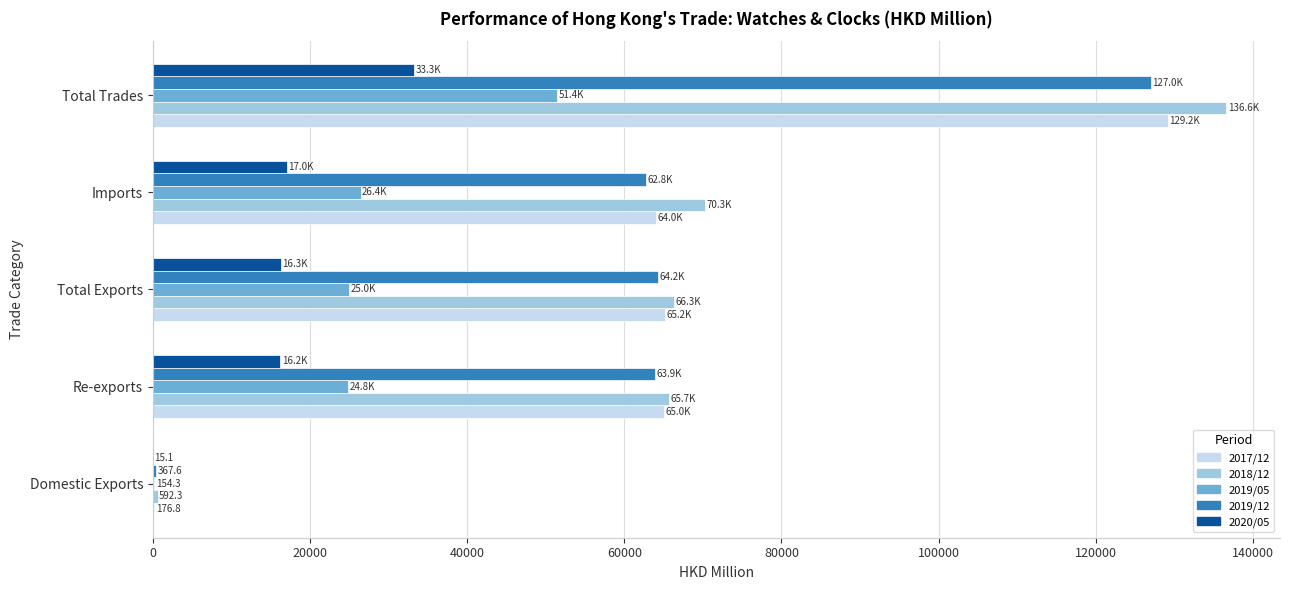

Between Imports and Total Trades, which series saw the biggest shift?

2018/12